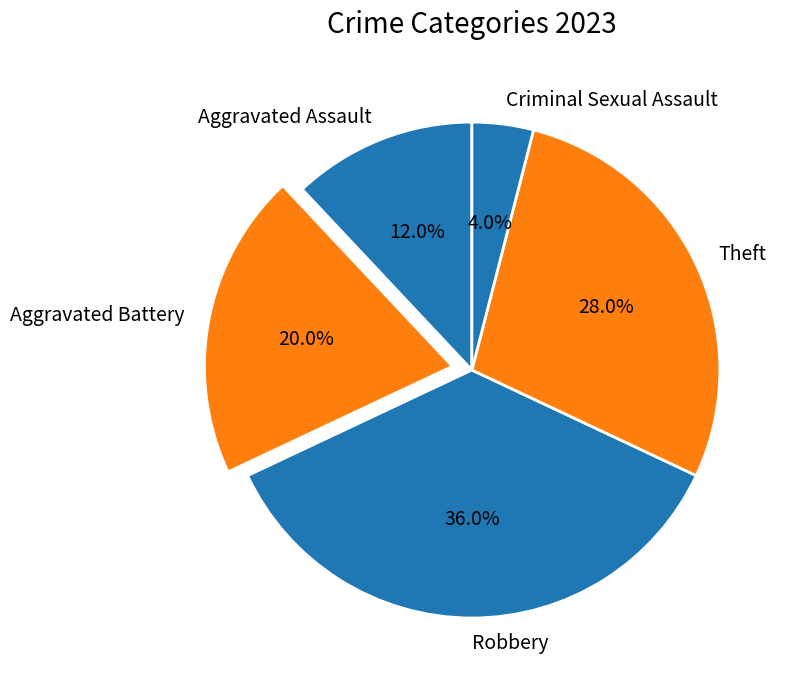

To the nearest percent, what is the difference between the Theft and Criminal Sexual Assault slice percentages?

24%